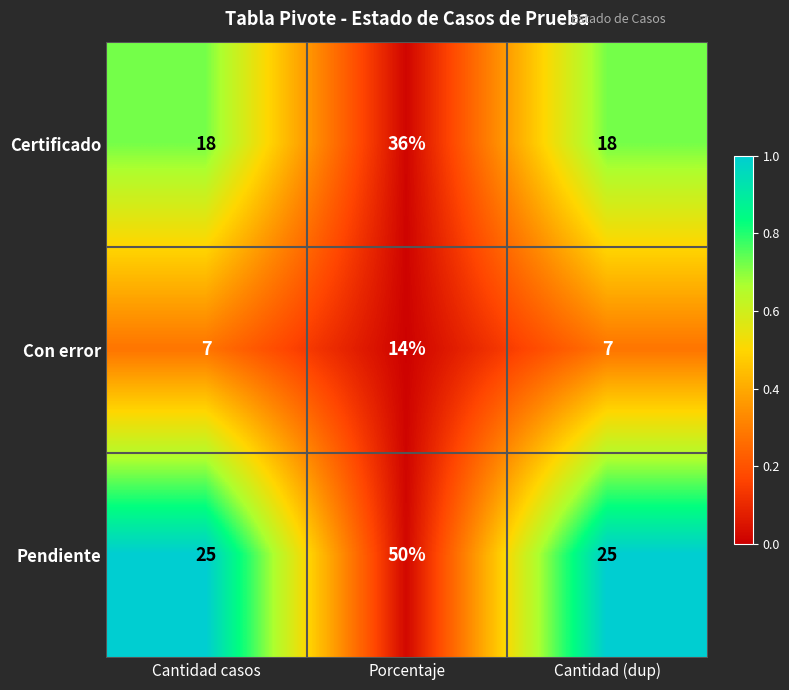

Is the value of Con error at Cantidad (dup) greater than the value of Certificado at Porcentaje?

No